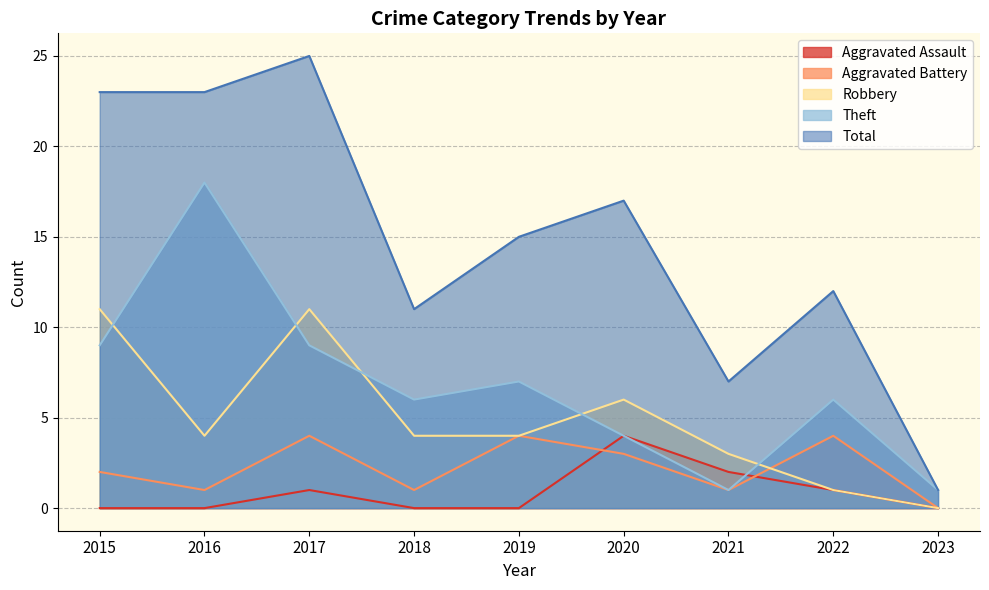

True or false: Theft and Total cross at least once.

False